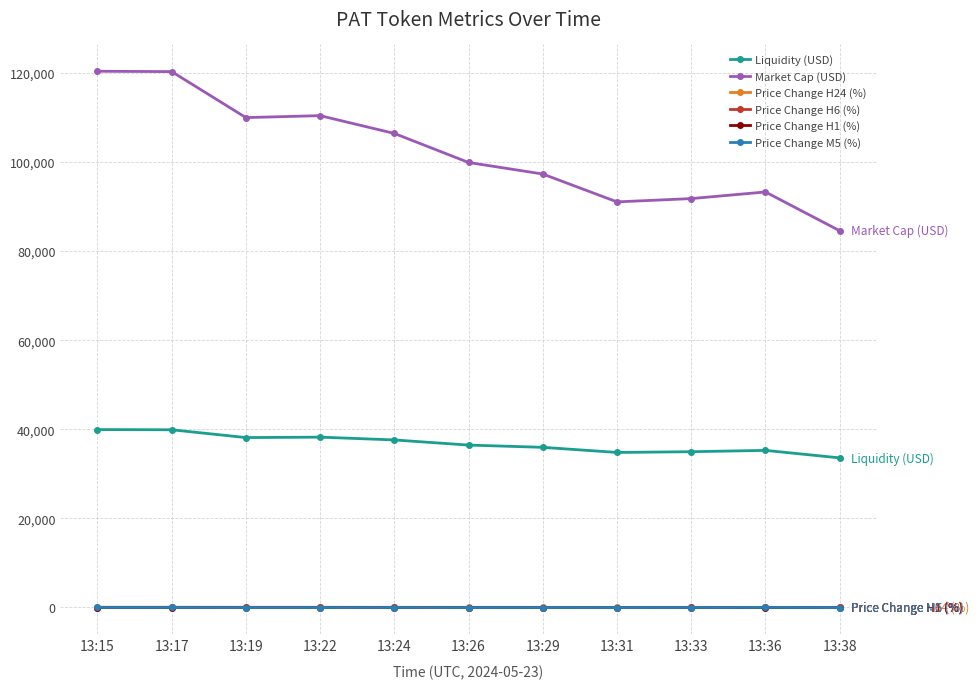

What is the difference between the Market Cap (USD) values at 13:22 and 13:36?

17127.0